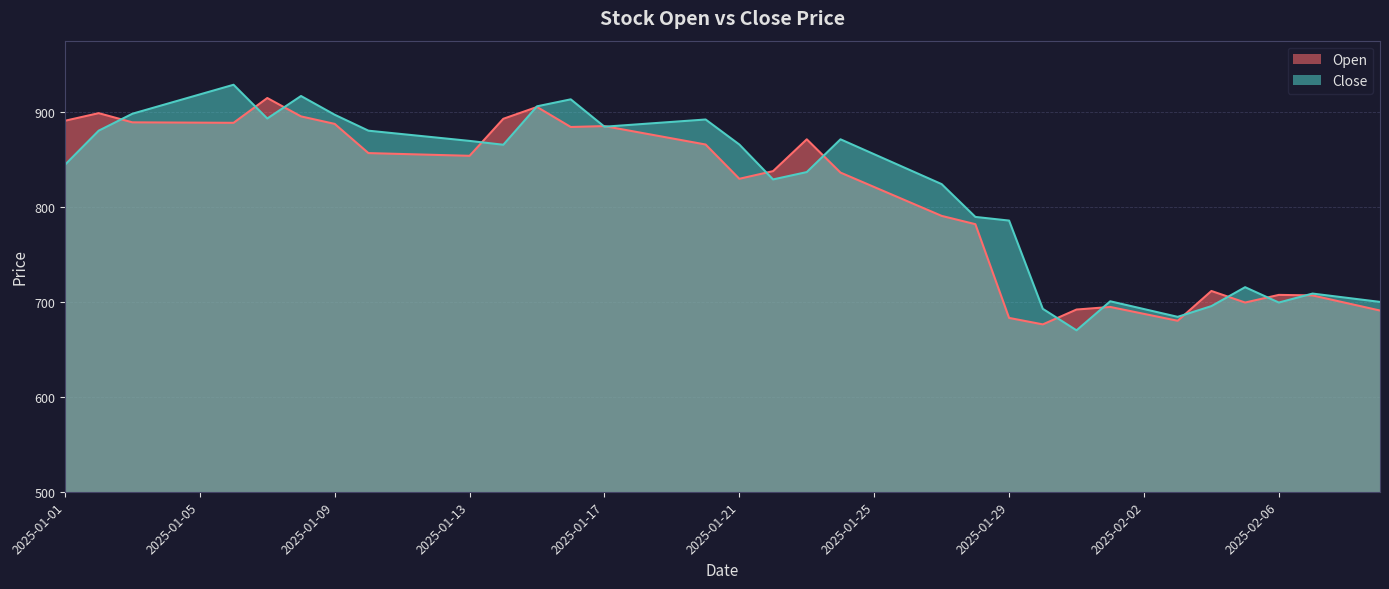

Reading left to right, transcribe all the data shown in this chart.

Open: 2025-01-01=890.5	2025-01-02=898.5	2025-01-03=888.8	2025-01-04=888.6	2025-01-05=888.5	2025-01-06=888.3	2025-01-07=914.4	2025-01-08=895.1	2025-01-09=887.2	2025-01-10=856.4	2025-01-11=855.5	2025-01-12=854.5	2025-01-13=853.6	2025-01-14=892.5	2025-01-15=905.0	2025-01-16=883.9	2025-01-17=884.9	2025-01-18=878.4	2025-01-19=871.9	2025-01-20=865.5	2025-01-21=829.4	2025-01-22=837.4	2025-01-23=870.9	2025-01-24=835.9	2025-01-25=820.7	2025-01-26=805.5	2025-01-27=790.3	2025-01-28=781.6	2025-01-29=683.0	2025-01-30=676.1	2025-01-31=691.8	2025-02-01=694.5	2025-02-02=687.2	2025-02-03=679.9	2025-02-04=711.3	2025-02-05=699.1	2025-02-06=707.2	2025-02-07=706.6	2025-02-08=698.7	2025-02-09=690.7
Close: 2025-01-01=844.1	2025-01-02=880.0	2025-01-03=897.9	2025-01-04=908.0	2025-01-05=918.2	2025-01-06=928.4	2025-01-07=892.8	2025-01-08=916.5	2025-01-09=896.8	2025-01-10=880.0	2025-01-11=876.4	2025-01-12=872.9	2025-01-13=869.3	2025-01-14=865.2	2025-01-15=905.7	2025-01-16=913.0	2025-01-17=884.2	2025-01-18=886.7	2025-01-19=889.3	2025-01-20=891.8	2025-01-21=865.5	2025-01-22=828.7	2025-01-23=836.5	2025-01-24=870.9	2025-01-25=855.2	2025-01-26=839.5	2025-01-27=823.8	2025-01-28=789.2	2025-01-29=785.4	2025-01-30=692.5	2025-01-31=669.9	2025-02-01=700.5	2025-02-02=692.3	2025-02-03=684.1	2025-02-04=695.4	2025-02-05=715.3	2025-02-06=699.1	2025-02-07=708.6	2025-02-08=704.2	2025-02-09=699.8